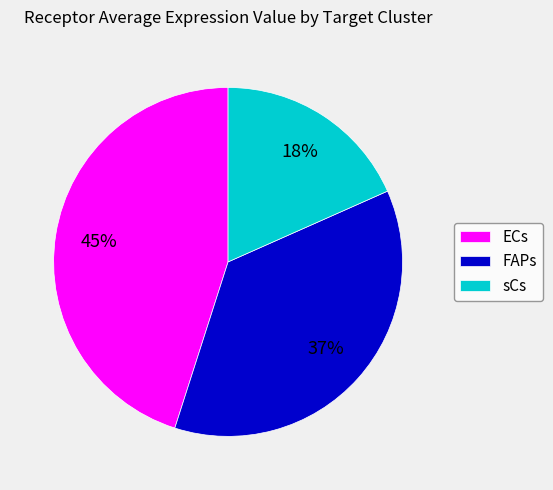

To the nearest percent, what is the average slice percentage?

33%